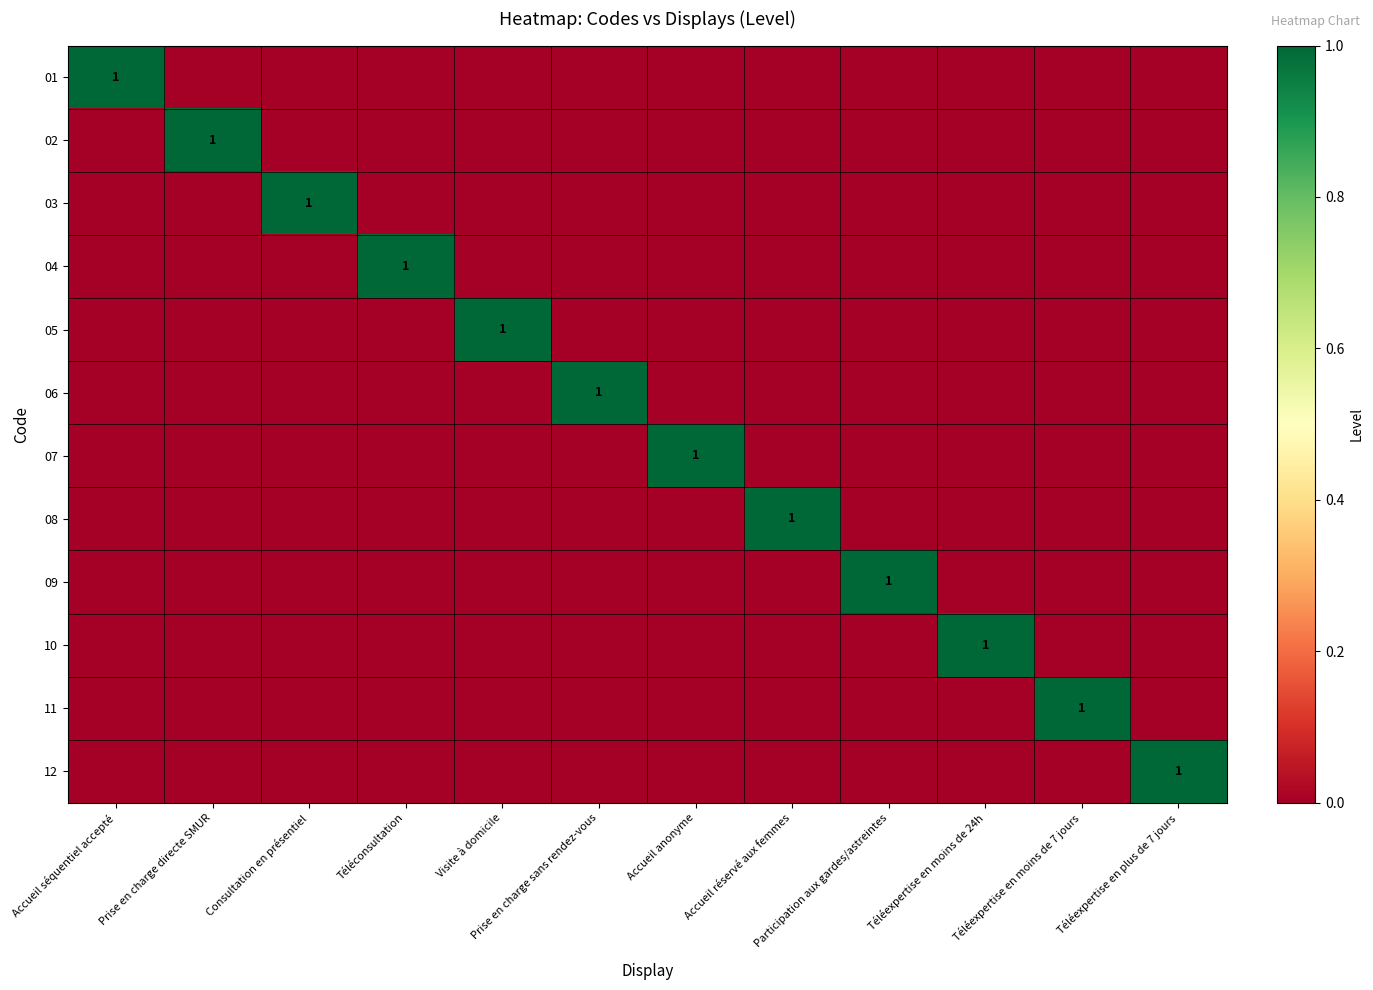

The value of 03 at Prise en charge sans rendez-vous is 0. True or false?

True